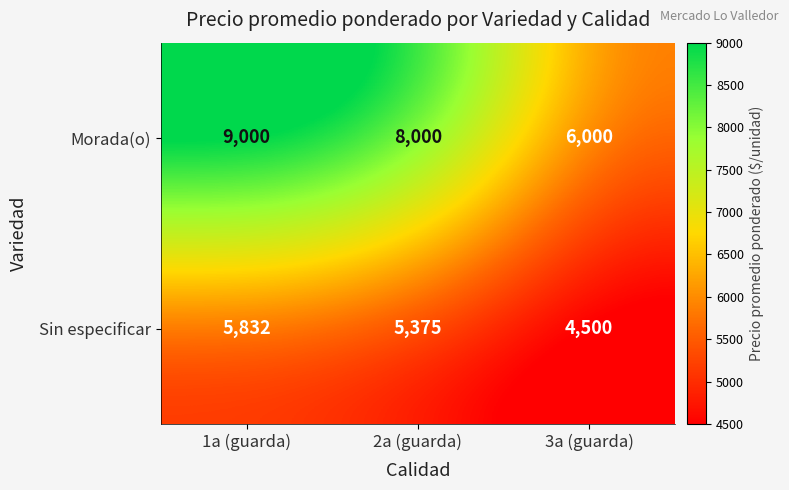

Which series has the widest spread of values?

Morada(o)